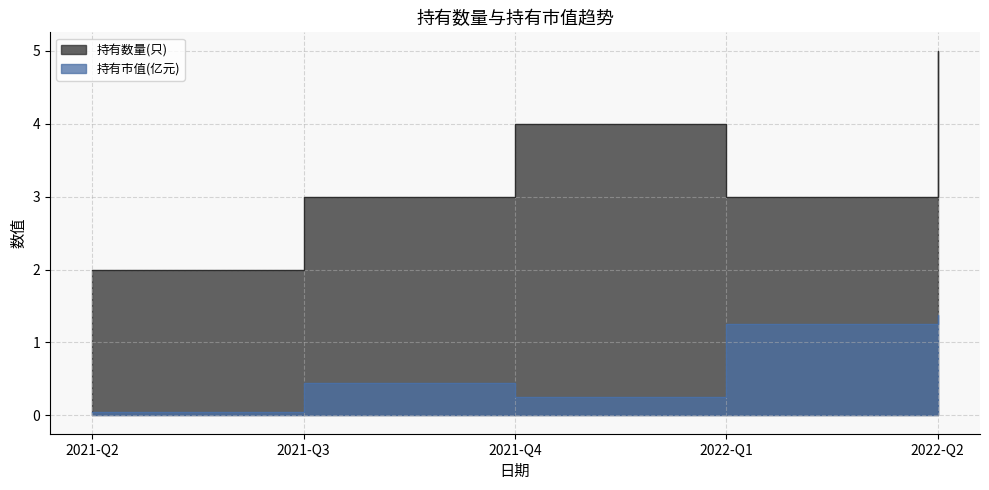

True or false: 持有市值(亿元) has more than 0 interior local peaks.

True